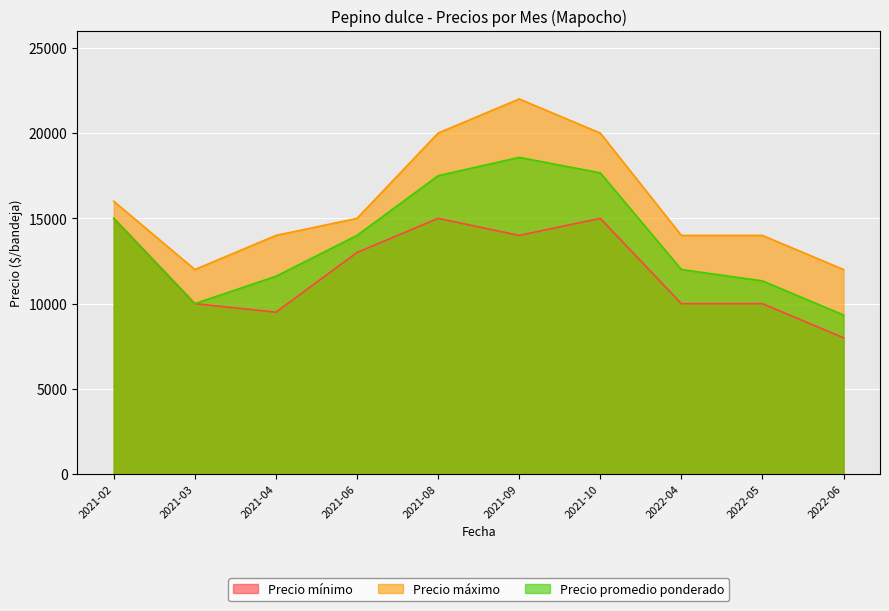

At which label does Precio mínimo reach its minimum?

2022-06